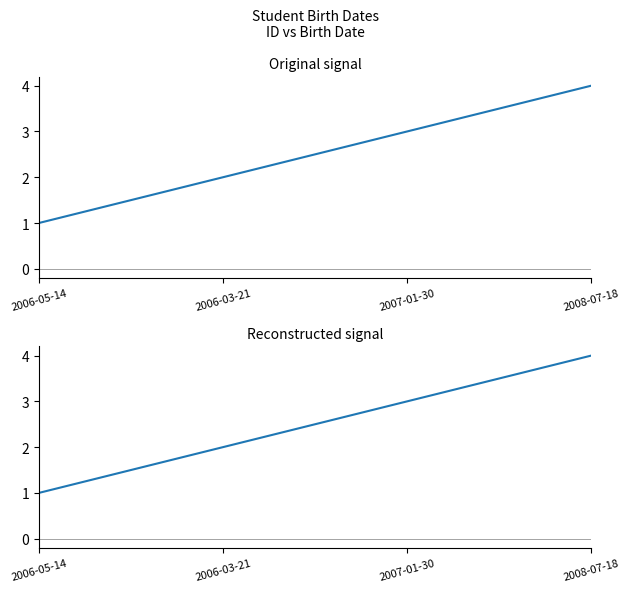

What is the change in value from 2006-03-21 to 2007-01-30?

+1